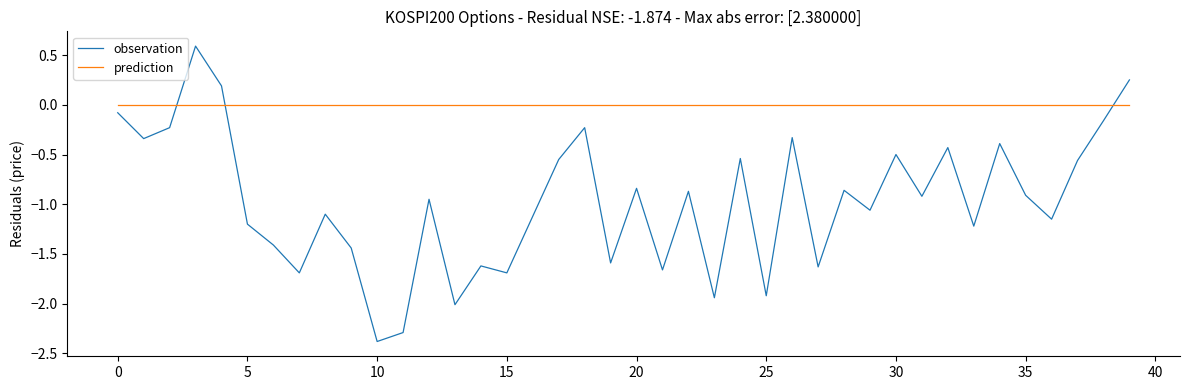

Rank the series by their average value, from lowest to highest.

observation, prediction